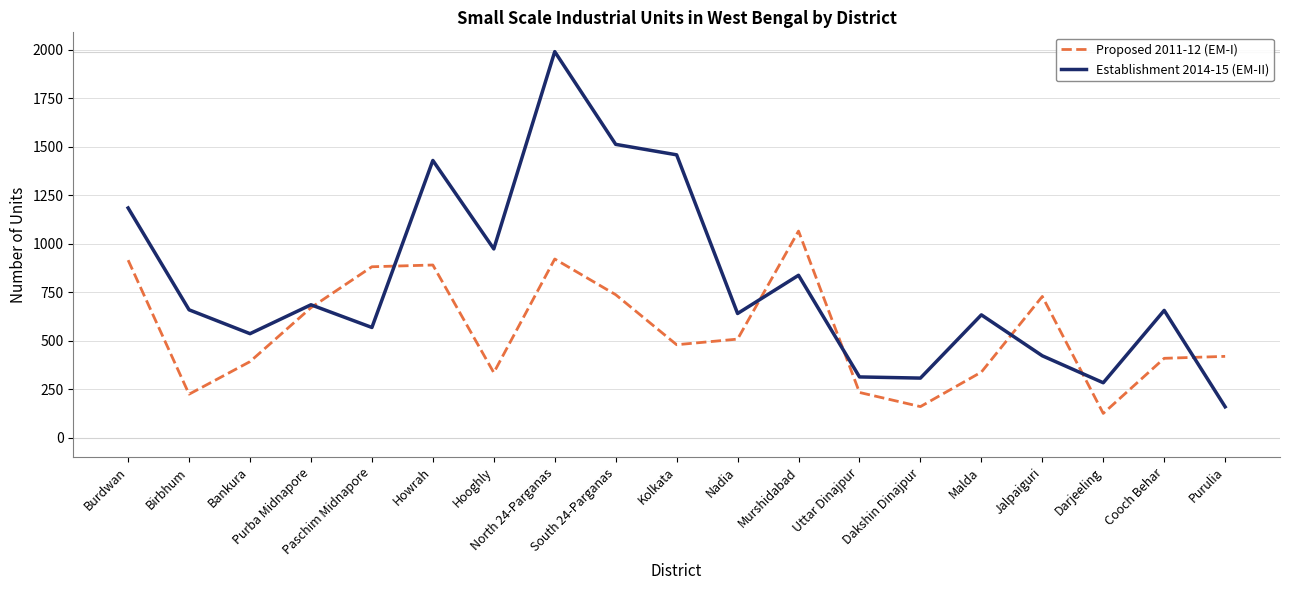

The Establishment 2014-15 (EM-II) series shows 496 at Burdwan. True or false?

False